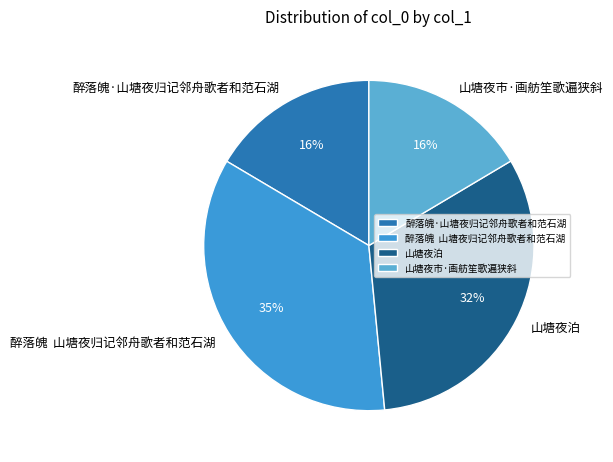

Which slice is the largest?

醉落魄 山塘夜归记邻舟歌者和范石湖